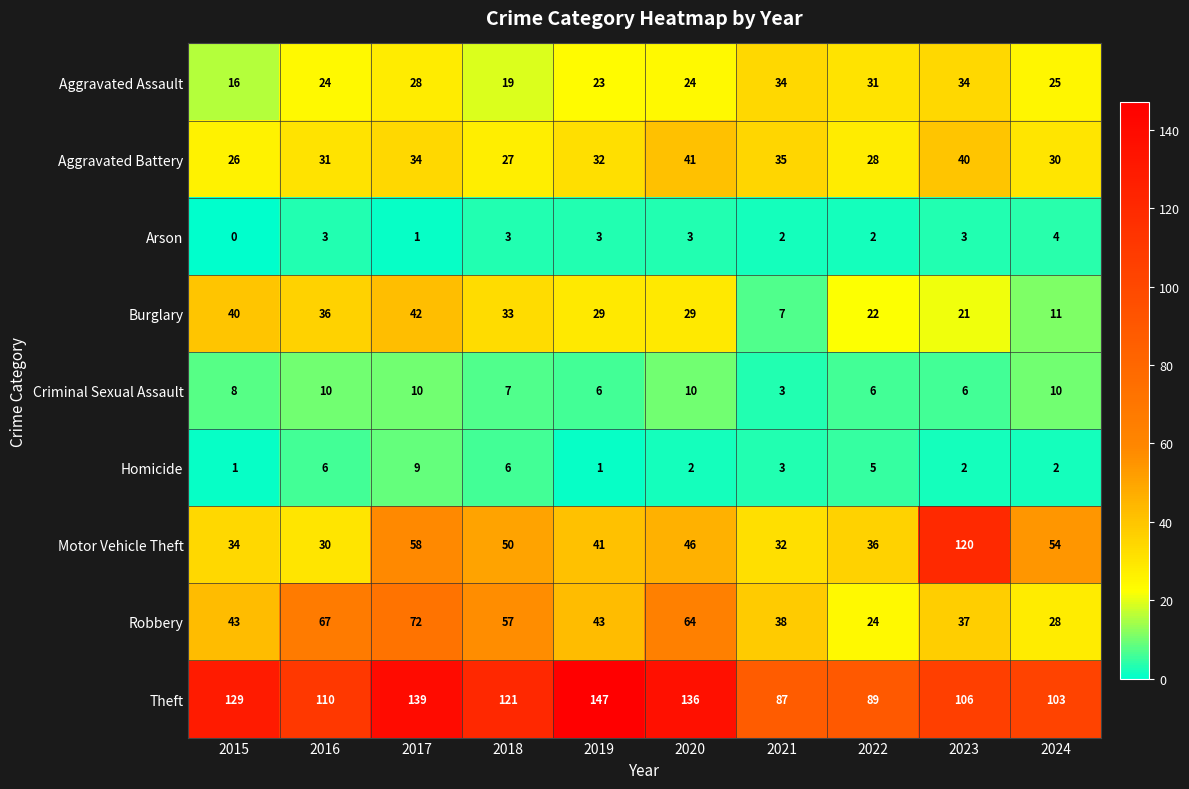

What is the average value of the Criminal Sexual Assault series?

8